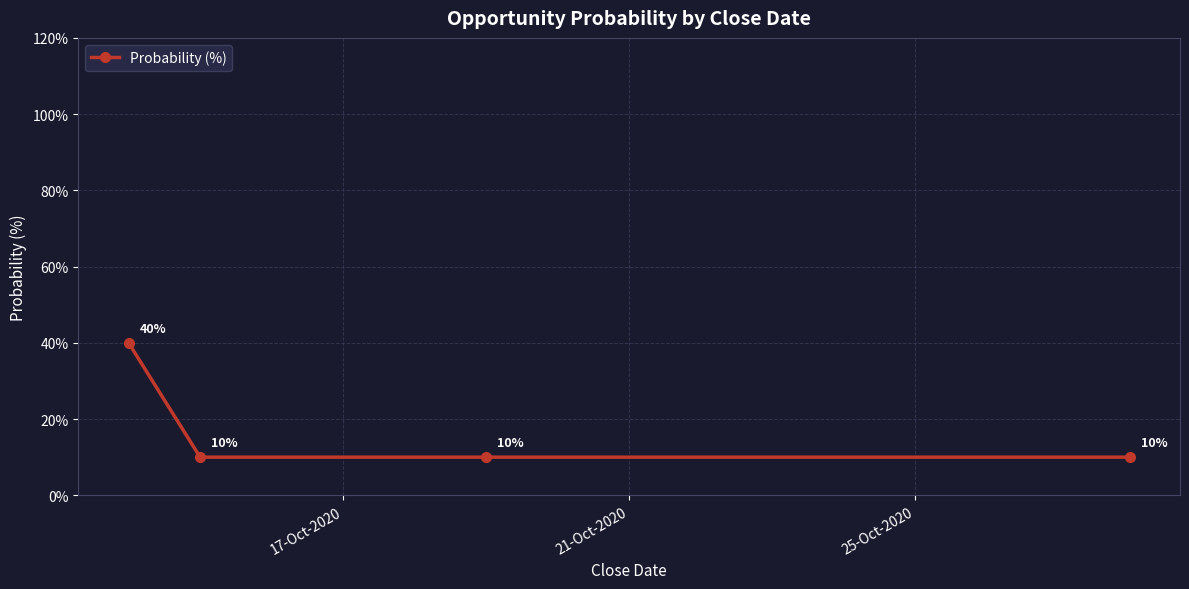

What is the smallest value displayed?

10